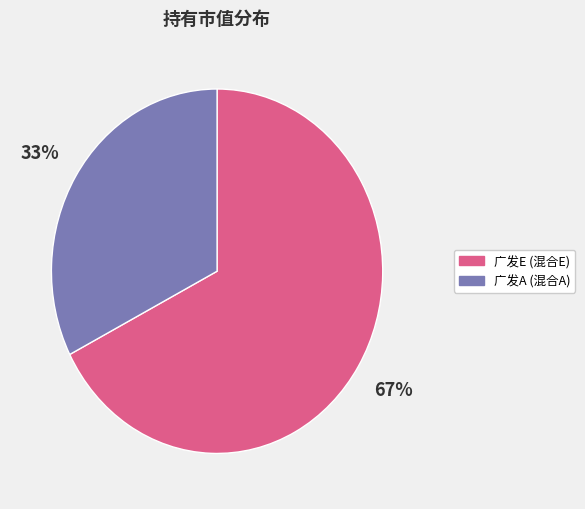

Is there any slice that represents more than half of the pie?

Yes